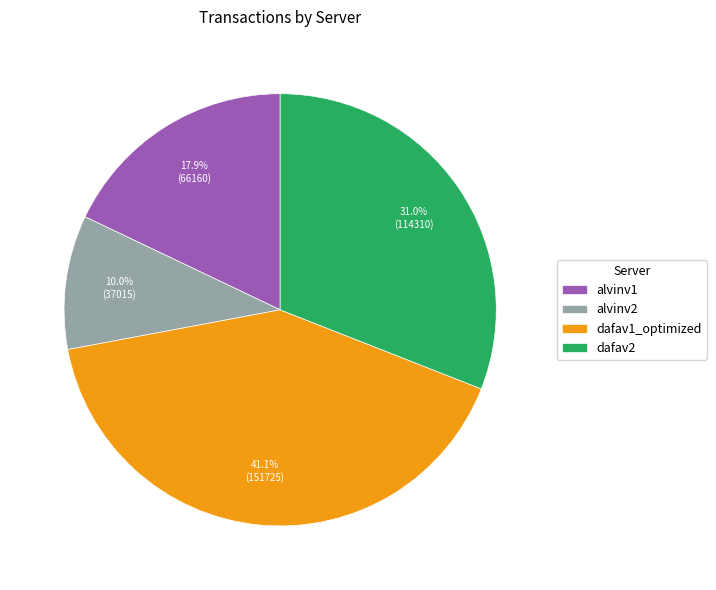

To the nearest percent, what is the average slice percentage?

25%